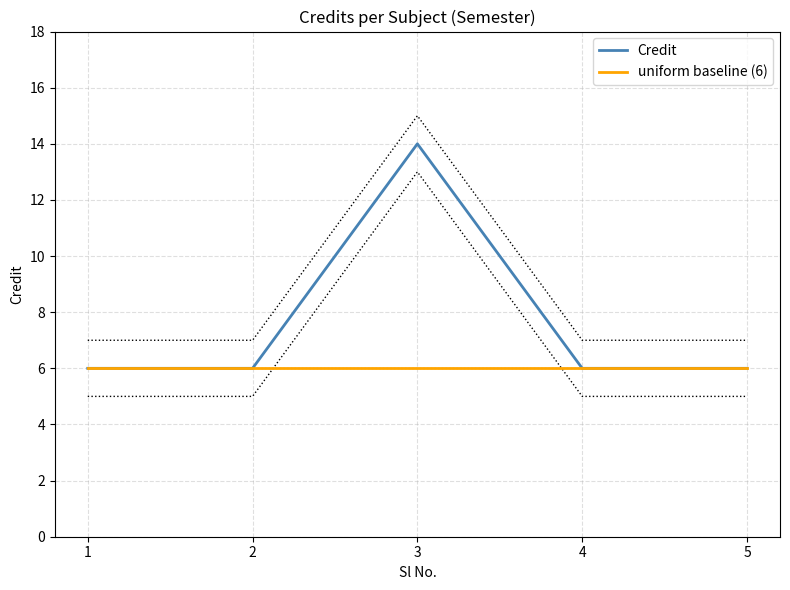

What is the maximum value shown in the chart?

14